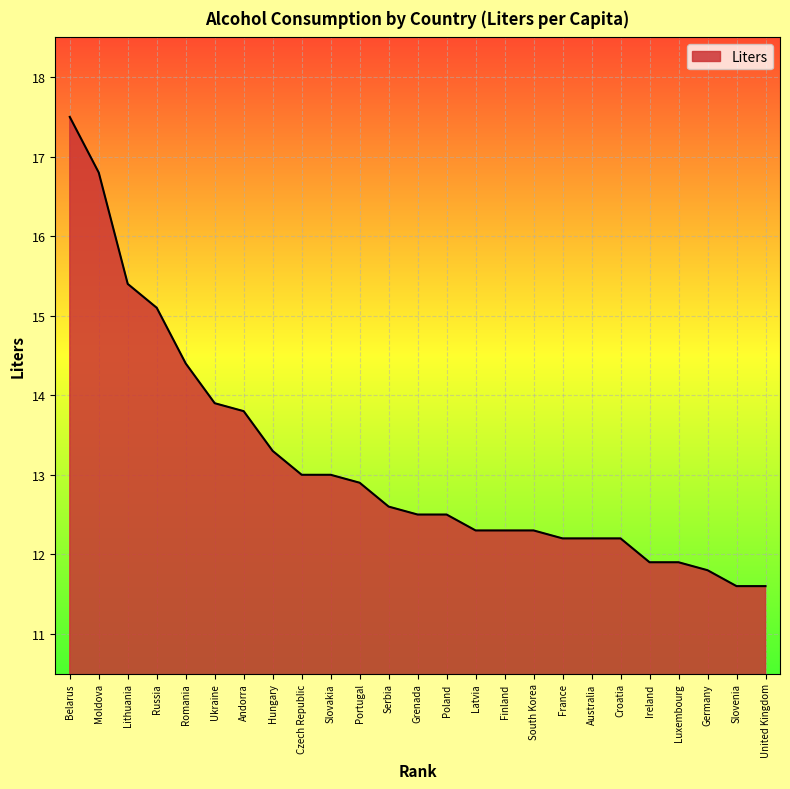

Reading left to right, extract all data points from this chart.

17.5	16.8	15.4	15.1	14.4	13.9	13.8	13.3	13.0	13.0	12.9	12.6	12.5	12.5	12.3	12.3	12.3	12.2	12.2	12.2	11.9	11.9	11.8	11.6	11.6